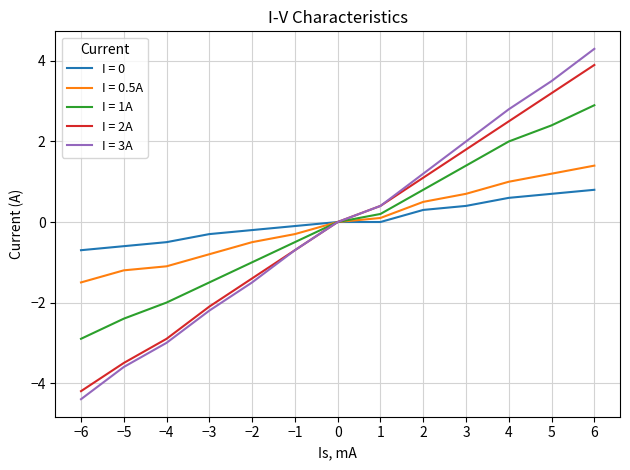

Which category has the highest value across all series?

6